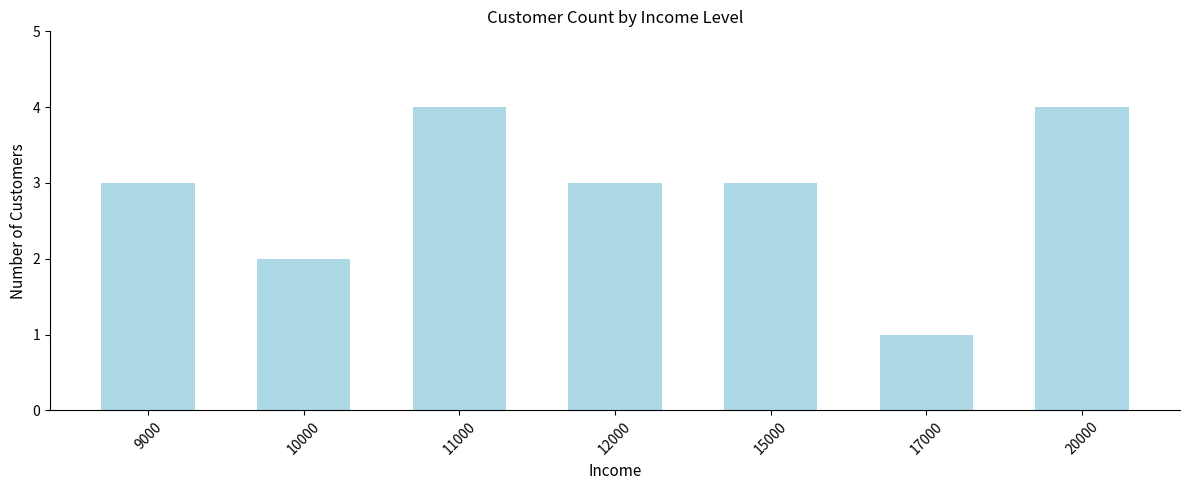

Reading left to right, what are all the values shown in this chart?

3	2	4	3	3	1	4